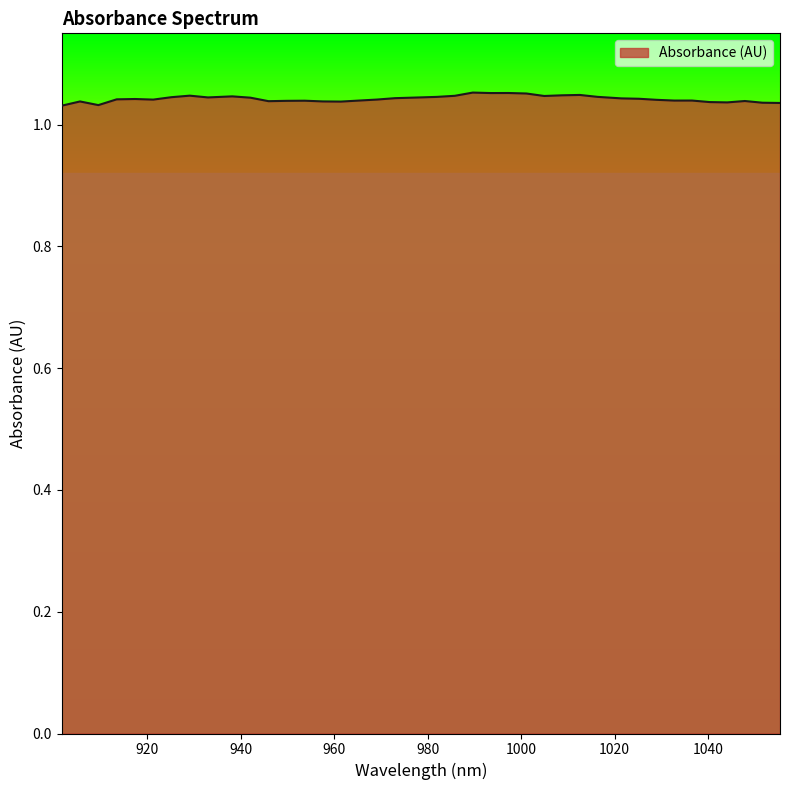

What is the sum of all values?

41.7